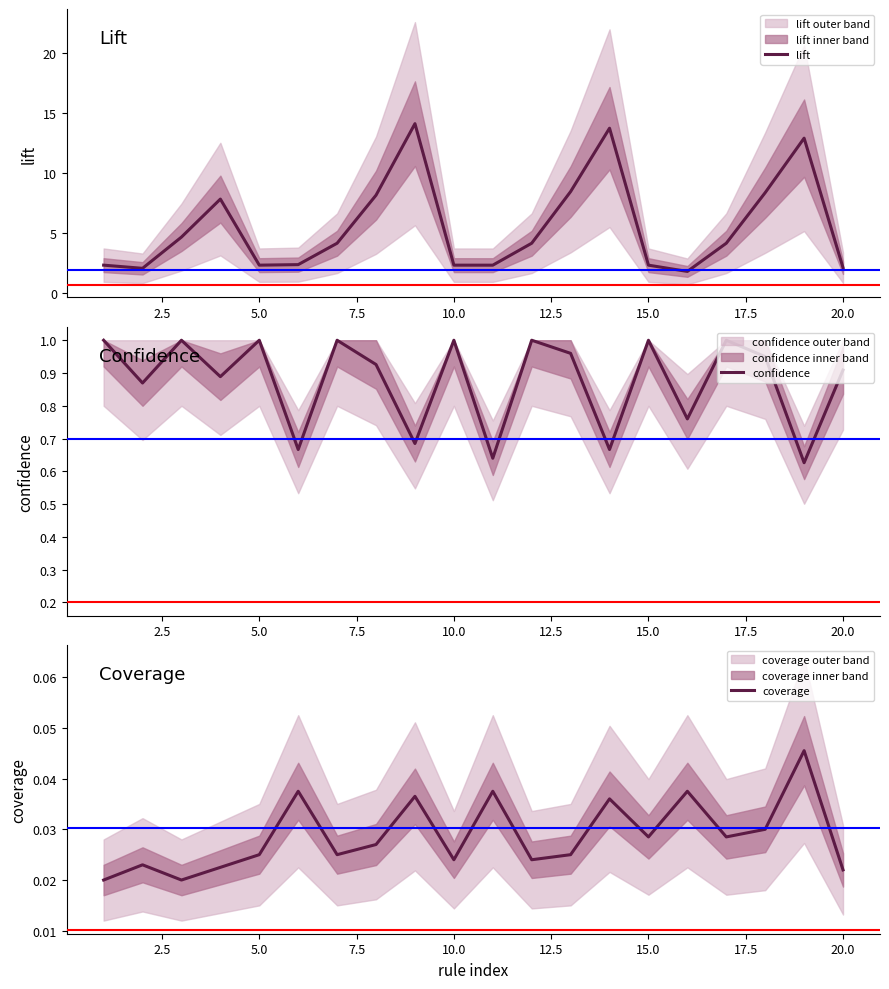

What are all the series names shown in the legend?

lift, confidence, coverage